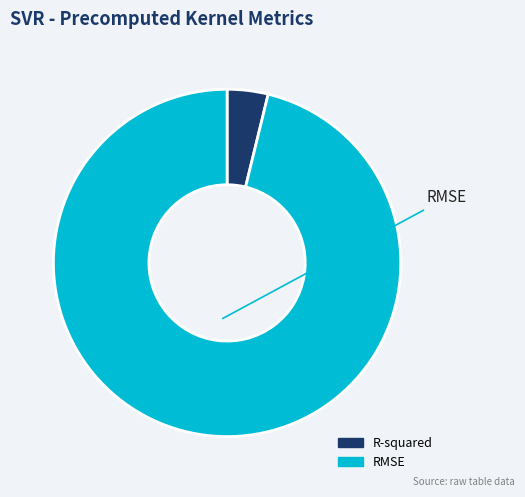

Between RMSE and R-squared, which is larger?

RMSE